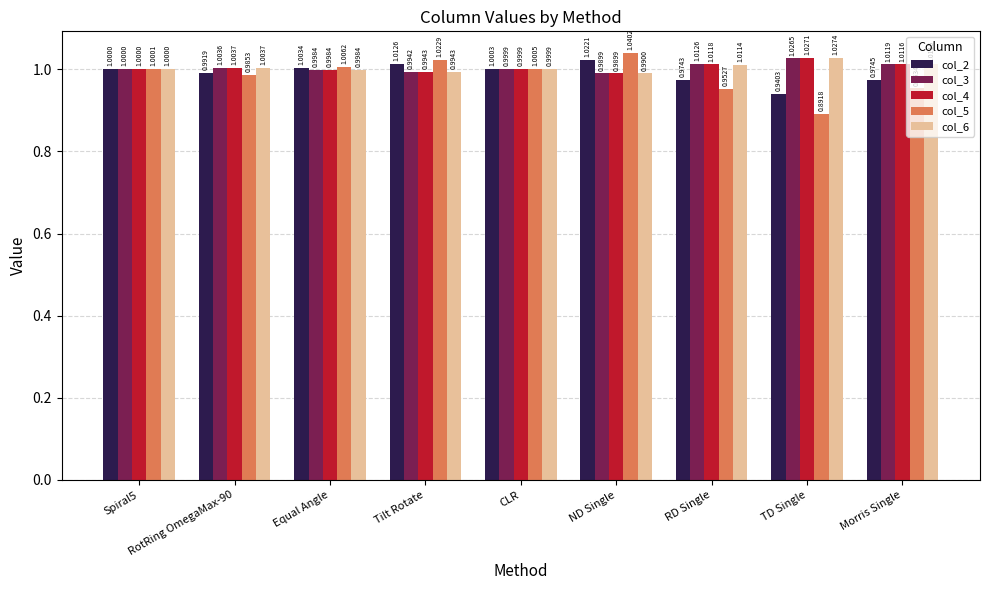

Where is col_2 nearest to the value 0?

TD Single